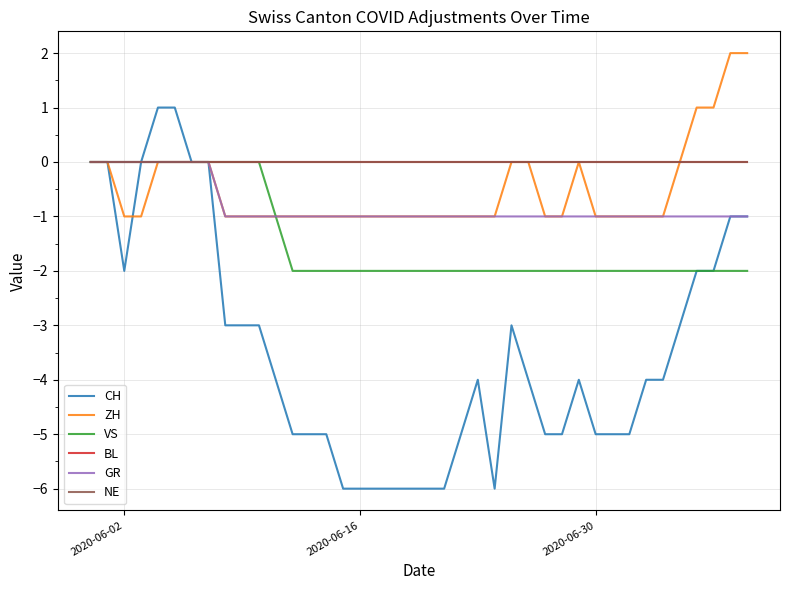

What is the difference between the maximum and minimum values in the VS series?

2